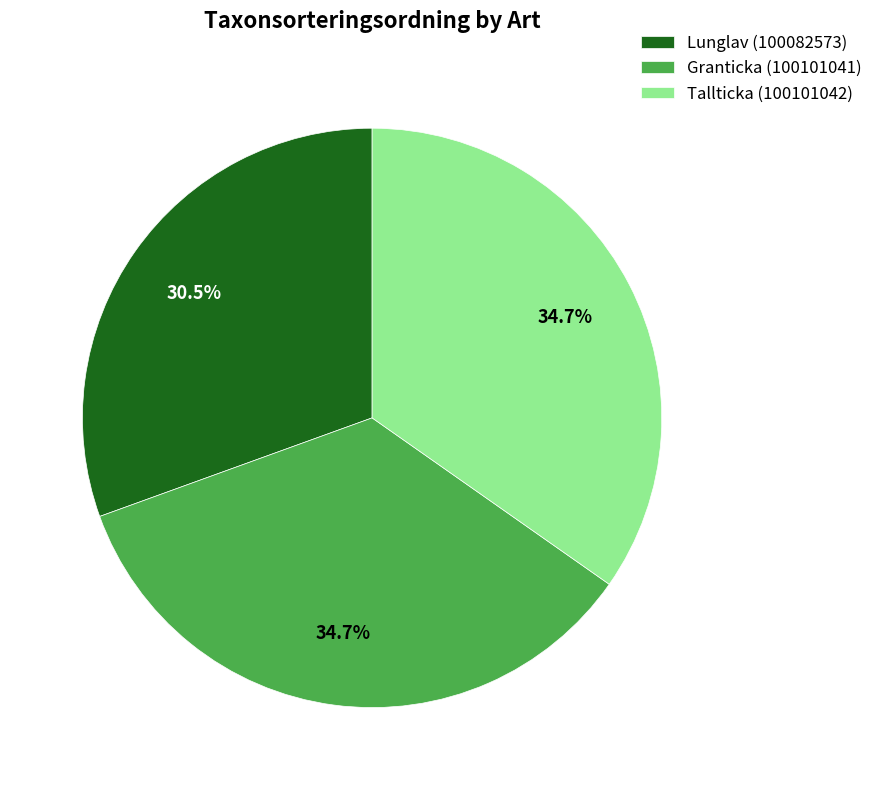

What is the smallest slice in the pie chart?

Lunglav (100082573)